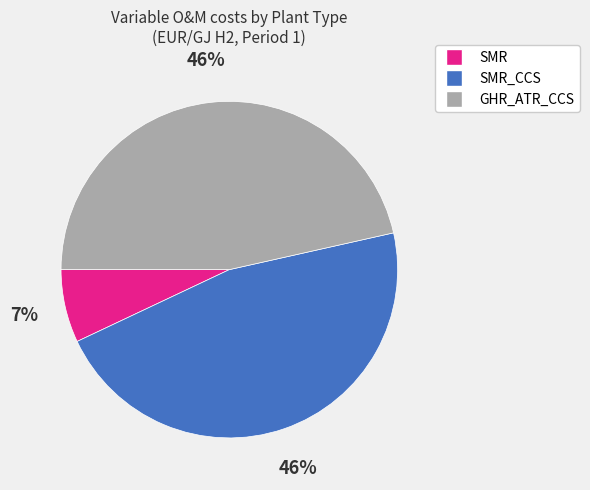

Does any single category account for the majority?

No